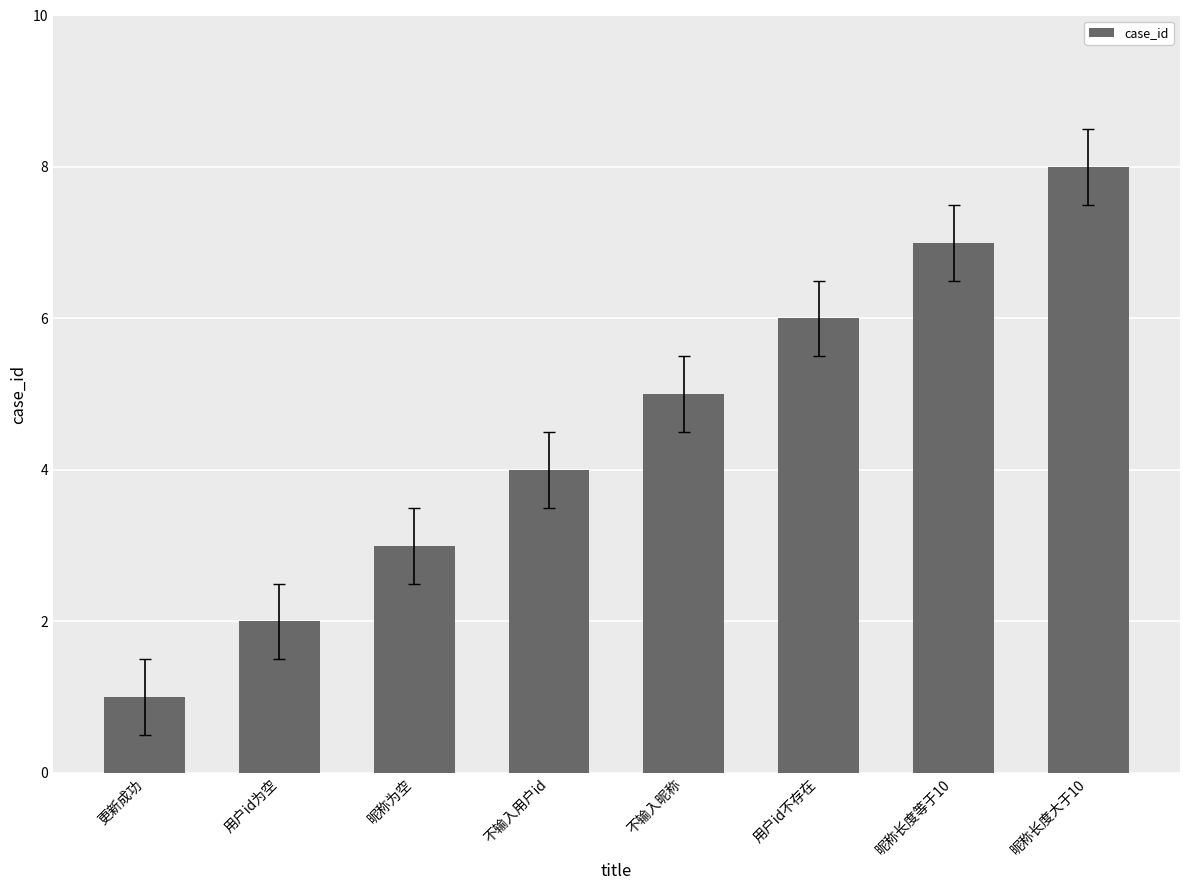

Rank the categories by value from highest to lowest.

昵称长度大于10, 昵称长度等于10, 用户id不存在, 不输入昵称, 不输入用户id, 昵称为空, 用户id为空, 更新成功